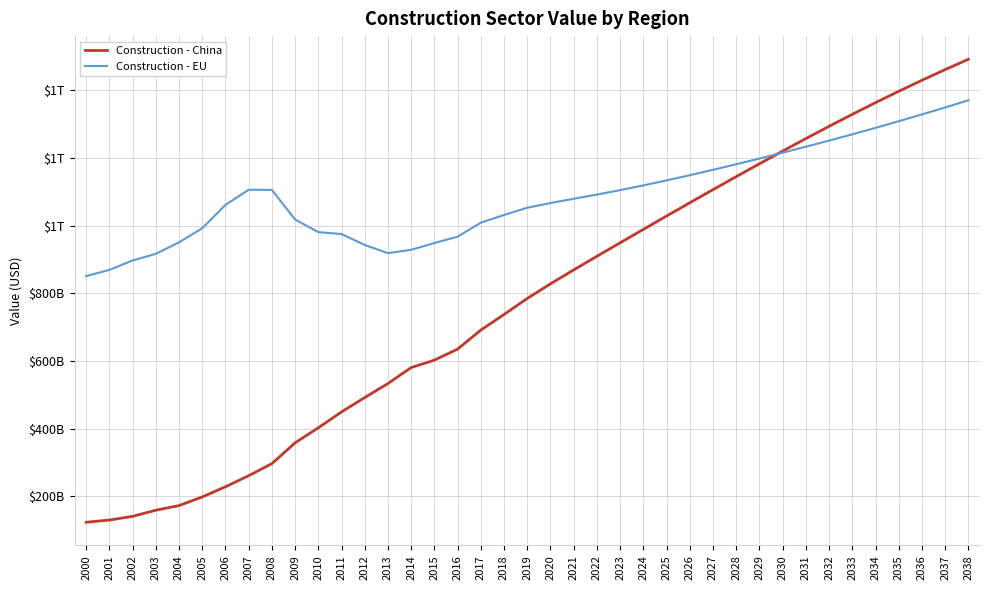

Does the chart display data point markers on the line(s)?

No